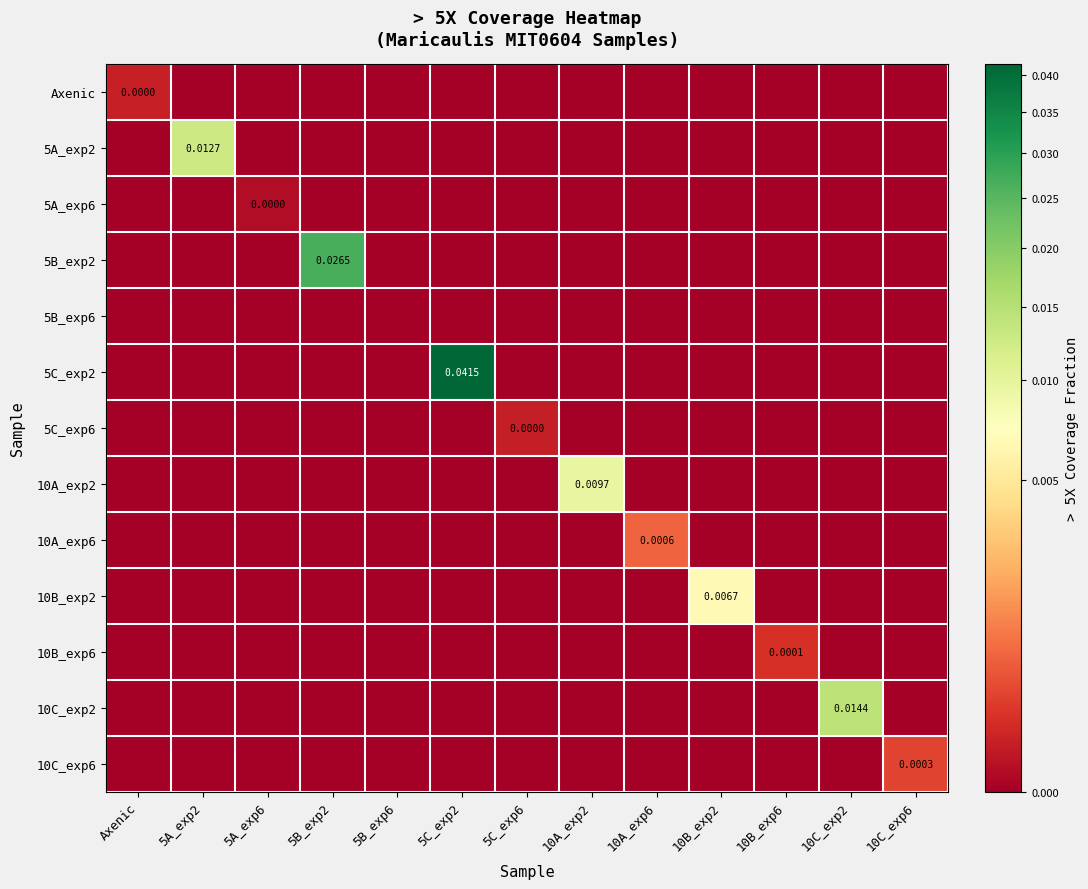

At which category is the sum across all series the highest?

5C_exp2